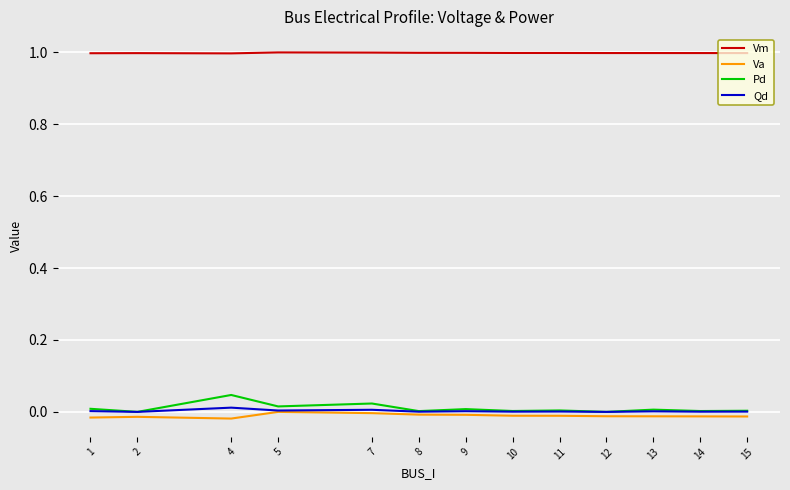

What is the difference between the highest and lowest values at 2?

1.0